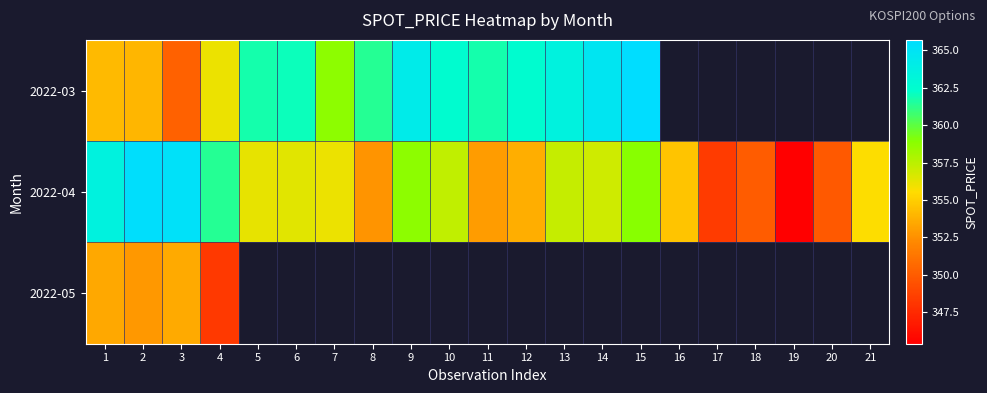

At how many categories does at least one series exceed 363?

7